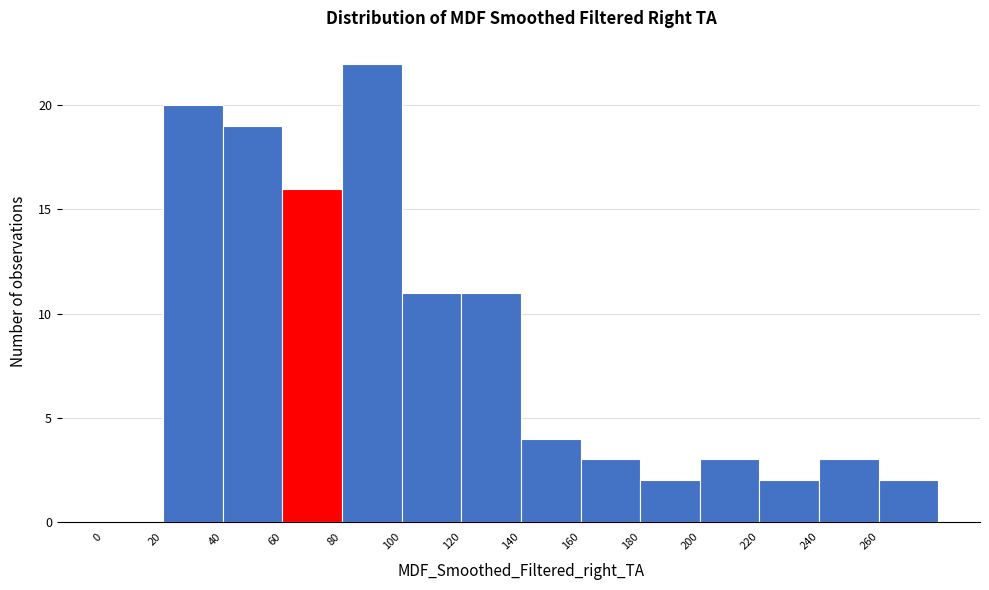

How tall is the bar that spans 140 to 160 on the x-axis? The values are not printed on the chart, so give them approximately, as read against the axis.

4